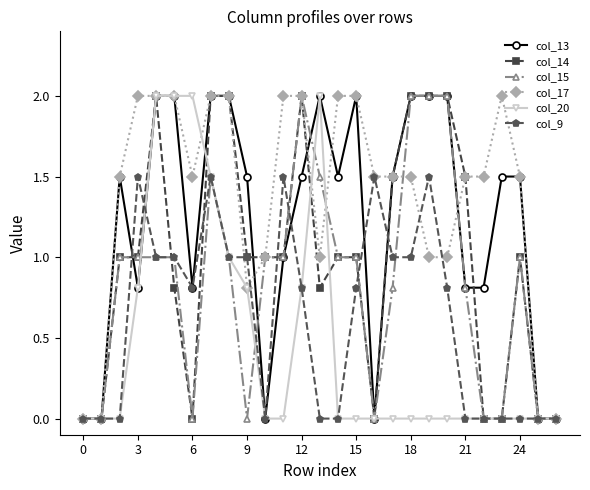

What is the value of the col_13 point at the 13th from the left?

1.5